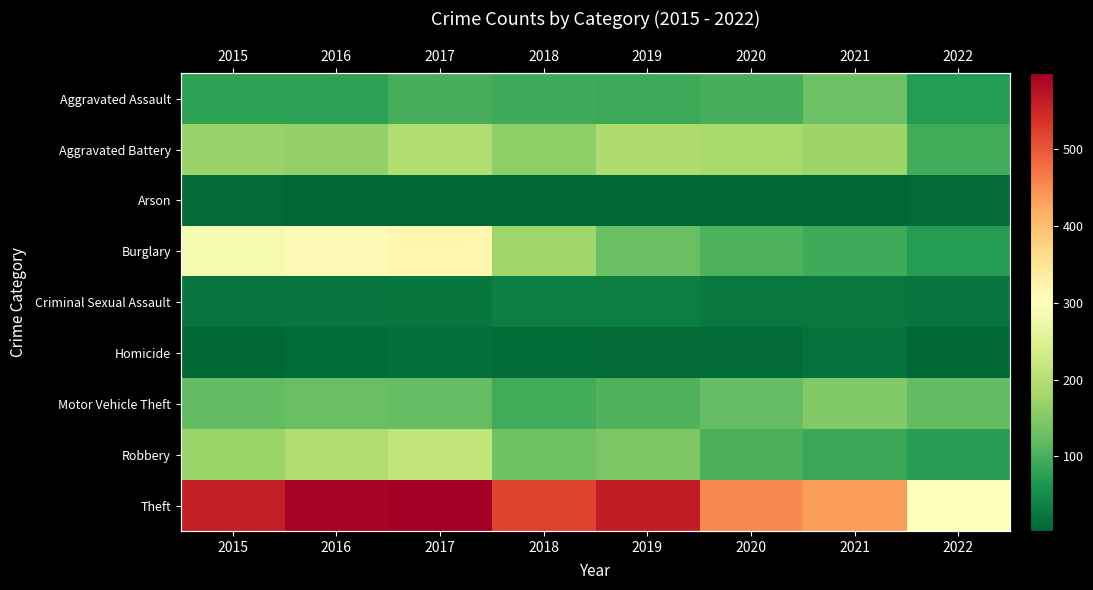

What is the minimum value for Burglary?

71